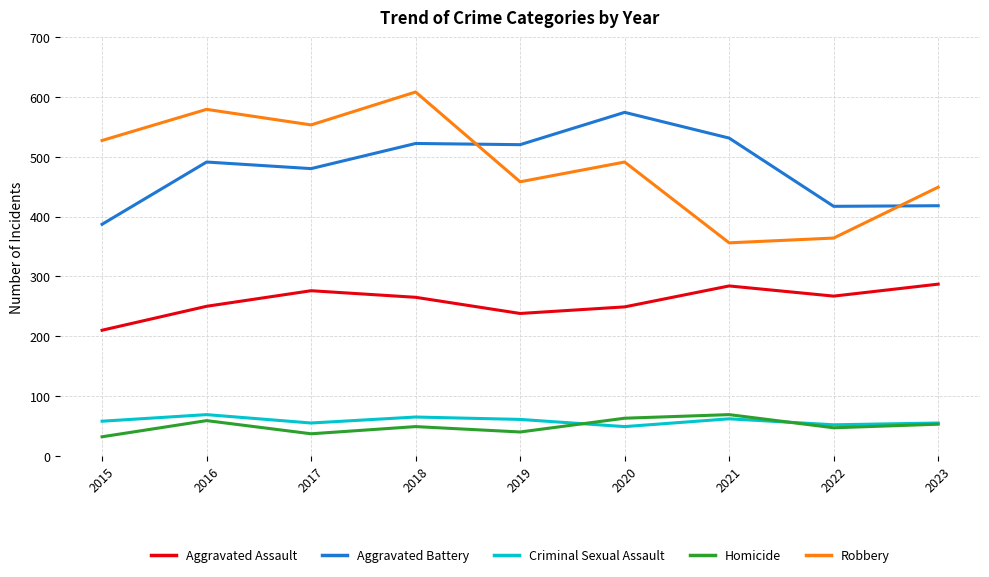

At how many categories does at least one series exceed 176?

9